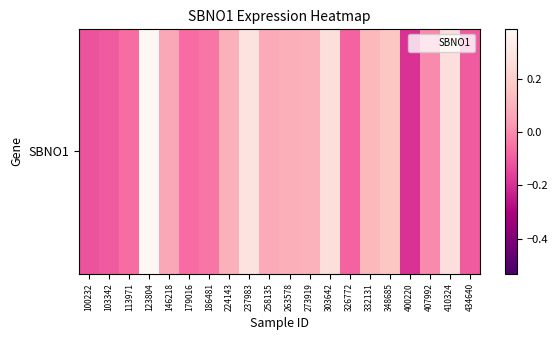

What is the sum of the values at 410324 and 103342?

0.2